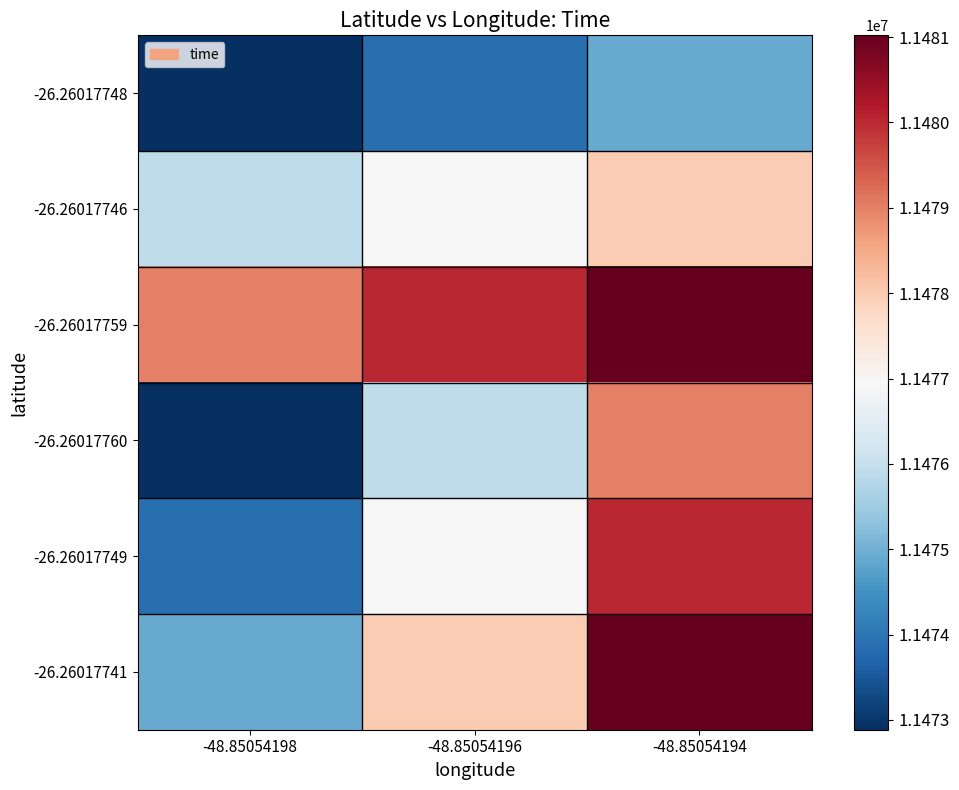

List the series in order of their peak value, highest first.

-26.26017759, -26.26017741, -26.26017749, -26.26017760, -26.26017746, -26.26017748